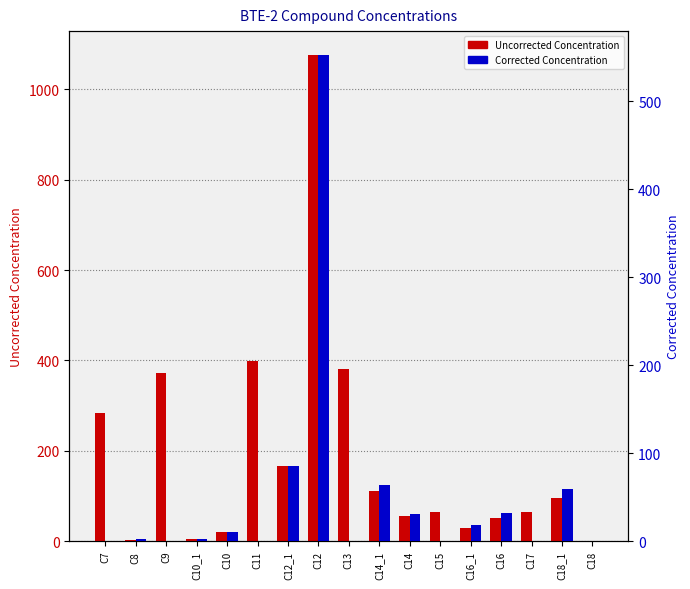

Which has a higher value, C13 or C10_1?

C13